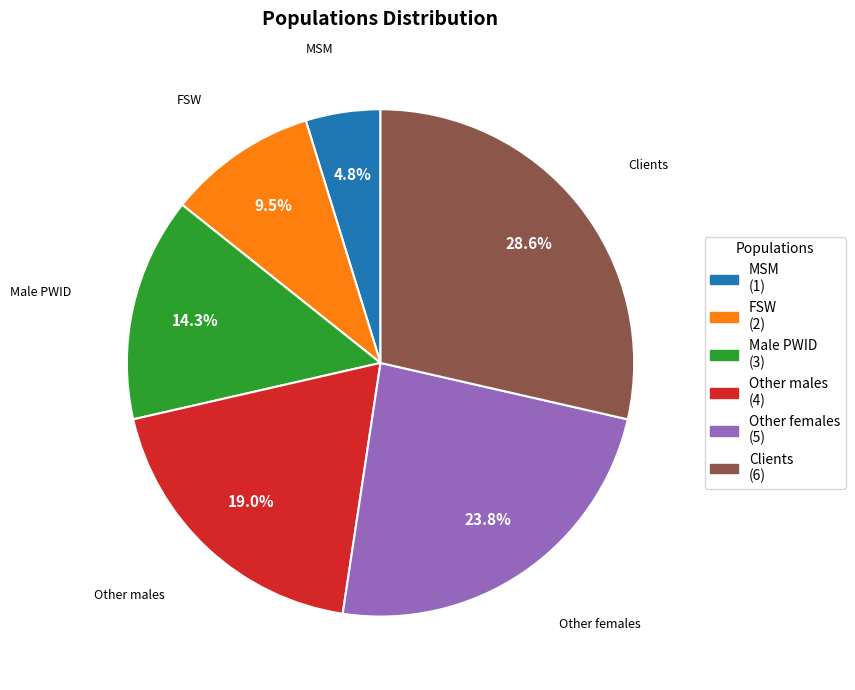

Rank the categories by value from lowest to highest.

MSM, FSW, Male PWID, Other males, Other females, Clients